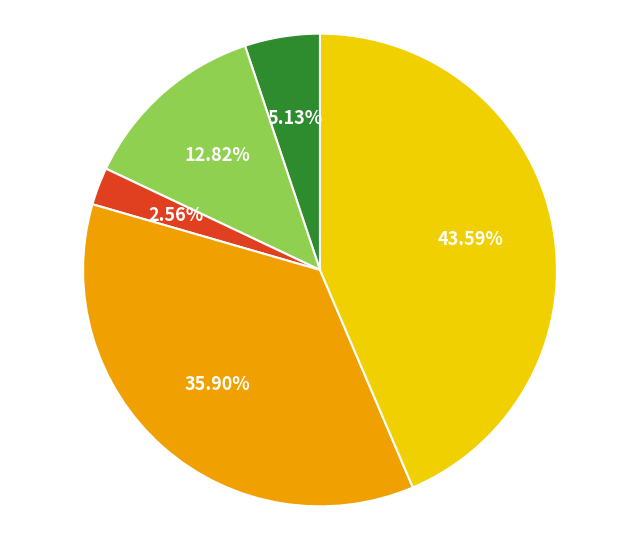

Is there a majority slice in this chart?

No